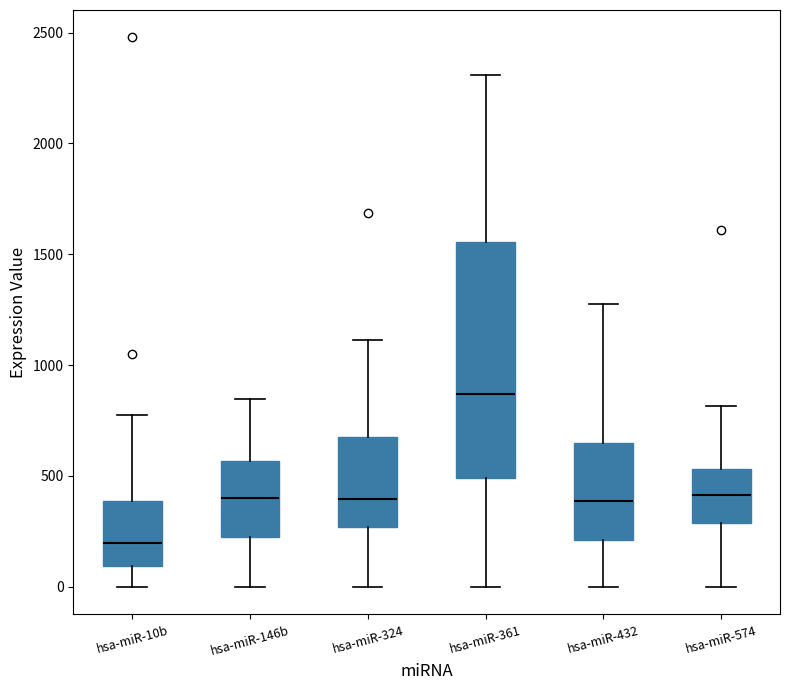

Reading left to right, read every box against the y-axis: the position of its median line, the range the box covers, and the ends of its whiskers. The values are not printed on the chart, so give them approximately, as read against the axis.

hsa-miR-10b: median 200, box 100 to 400, whiskers 0 to 750
hsa-miR-146b: median 400, box 250 to 550, whiskers 0 to 850
hsa-miR-324: median 400, box 250 to 700, whiskers 0 to 1100
hsa-miR-361: median 850, box 500 to 1550, whiskers 0 to 2300
hsa-miR-432: median 400, box 200 to 650, whiskers 0 to 1250
hsa-miR-574: median 400, box 300 to 550, whiskers 0 to 800